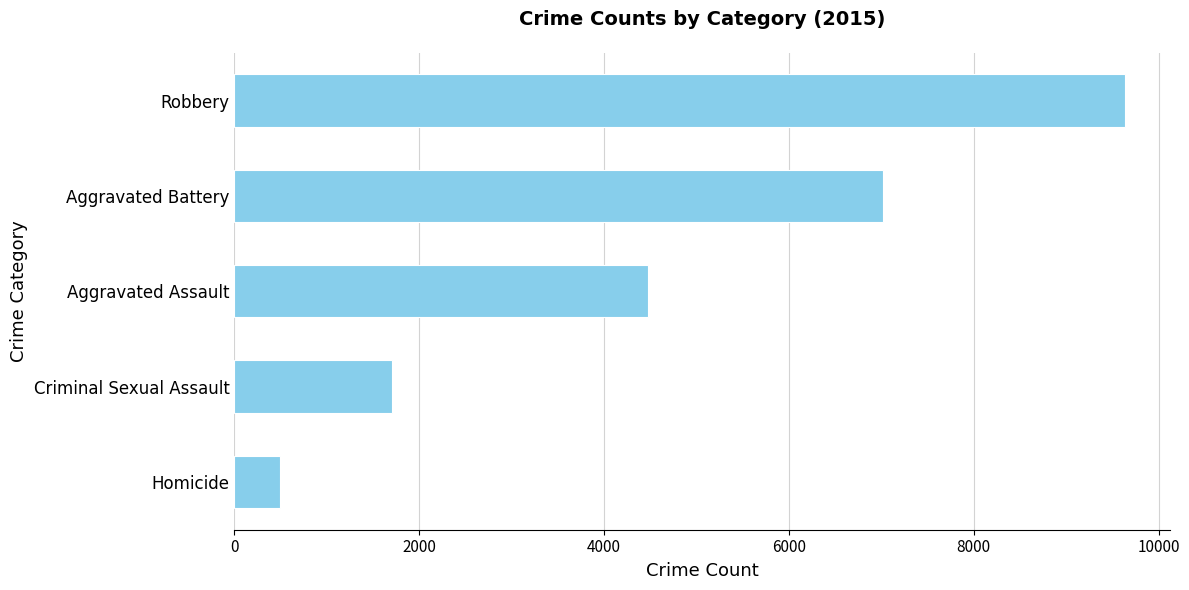

Rank the categories by value from highest to lowest.

Robbery, Aggravated Battery, Aggravated Assault, Criminal Sexual Assault, Homicide